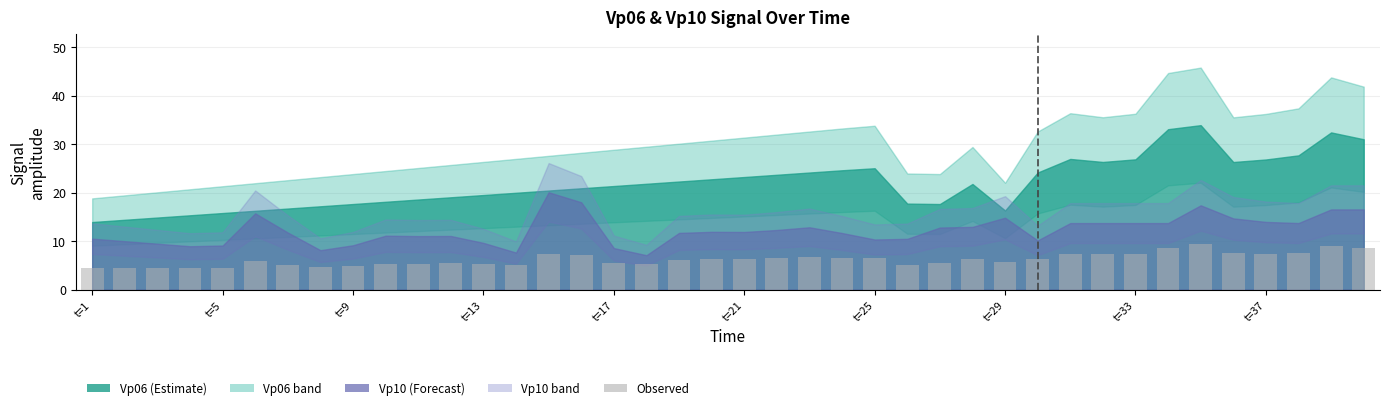

How many bars are there in total?

40